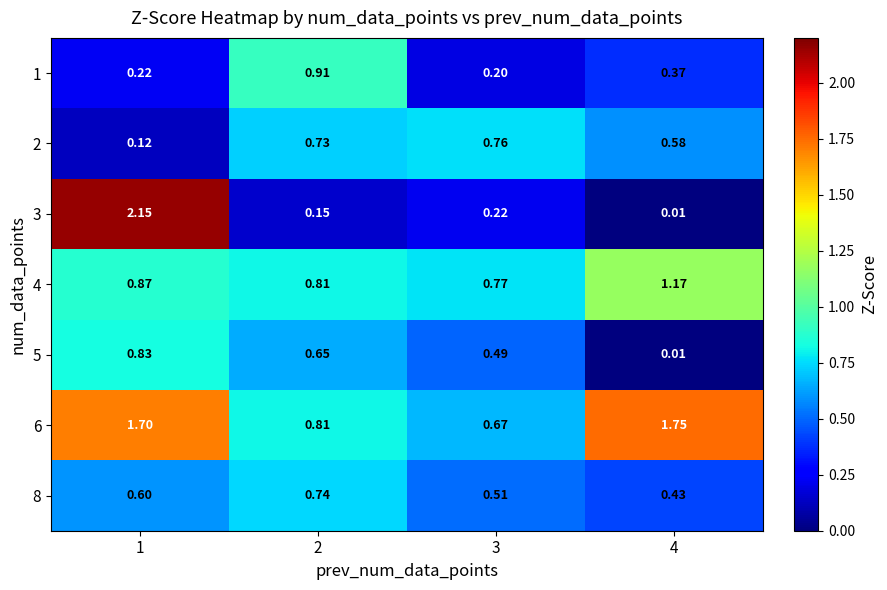

Between 1 and 3, which is larger?

1